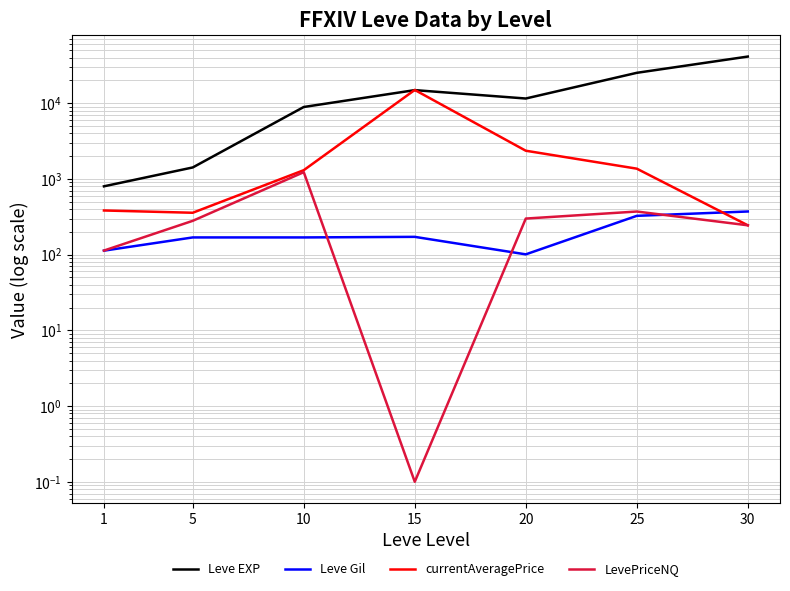

Is it true that LevePriceNQ equals 522.9 at 25?

False